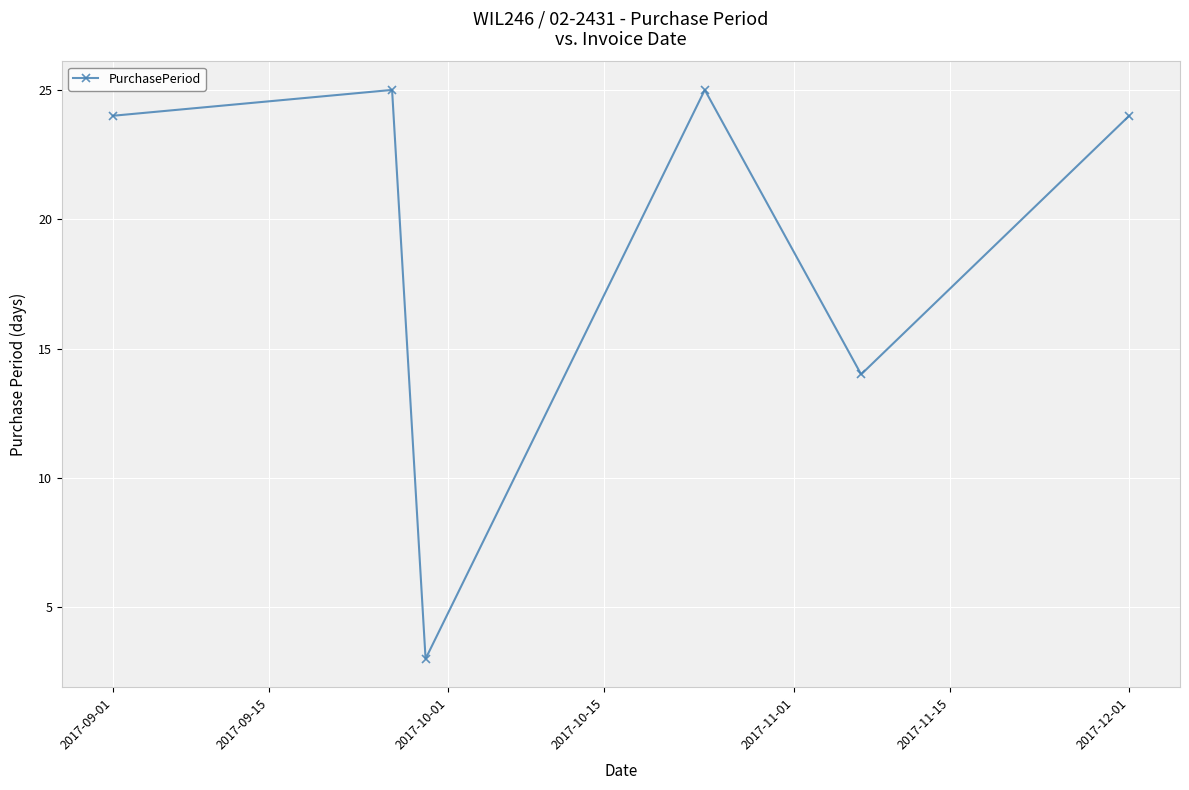

What is the minimum value shown in the chart?

3